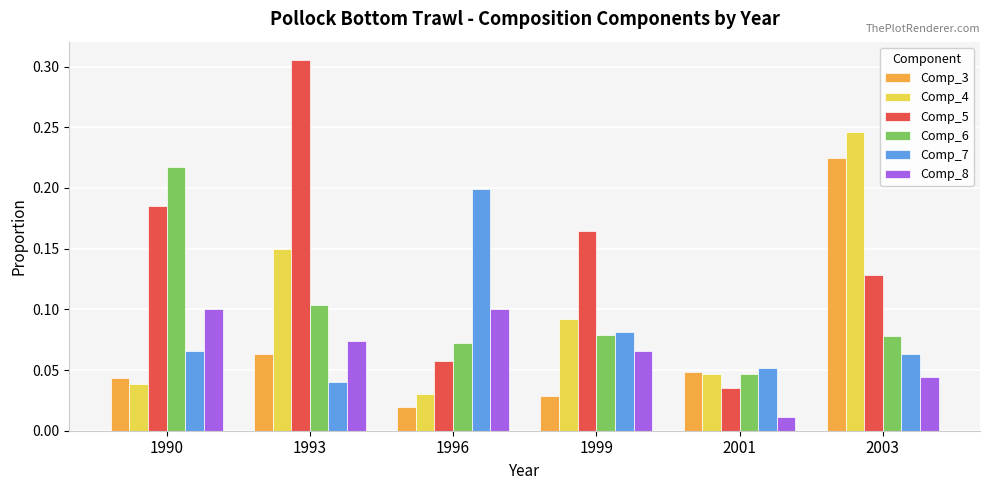

List the series in order of their peak value, lowest first.

Comp_8, Comp_7, Comp_6, Comp_3, Comp_4, Comp_5